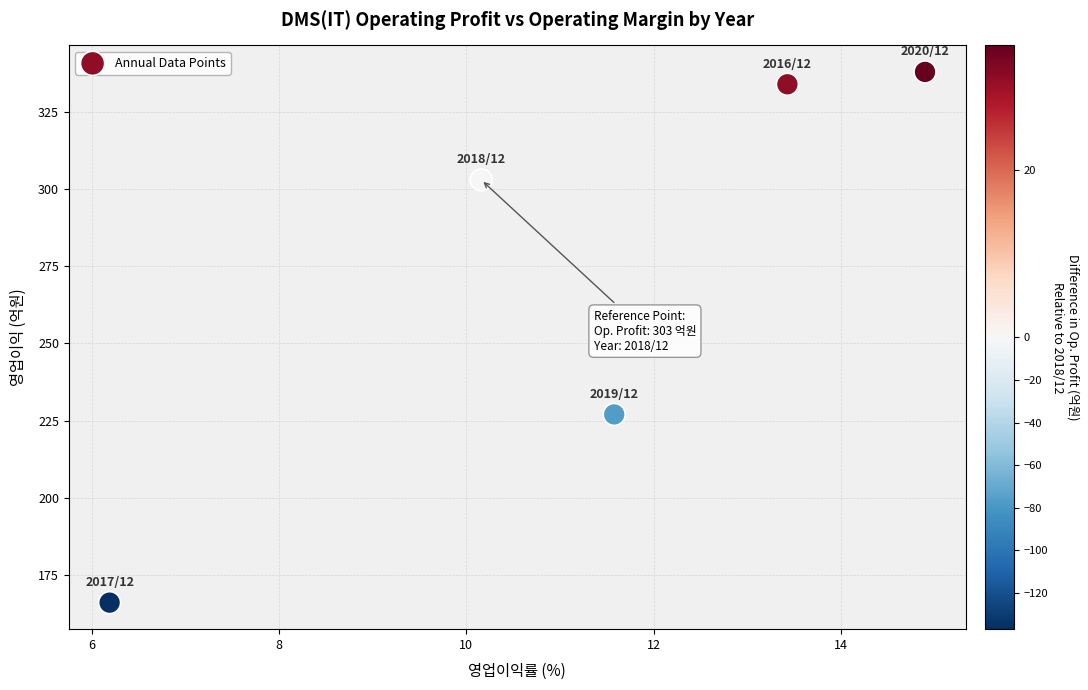

What Y value in the scatter plot is closest to 252?

227